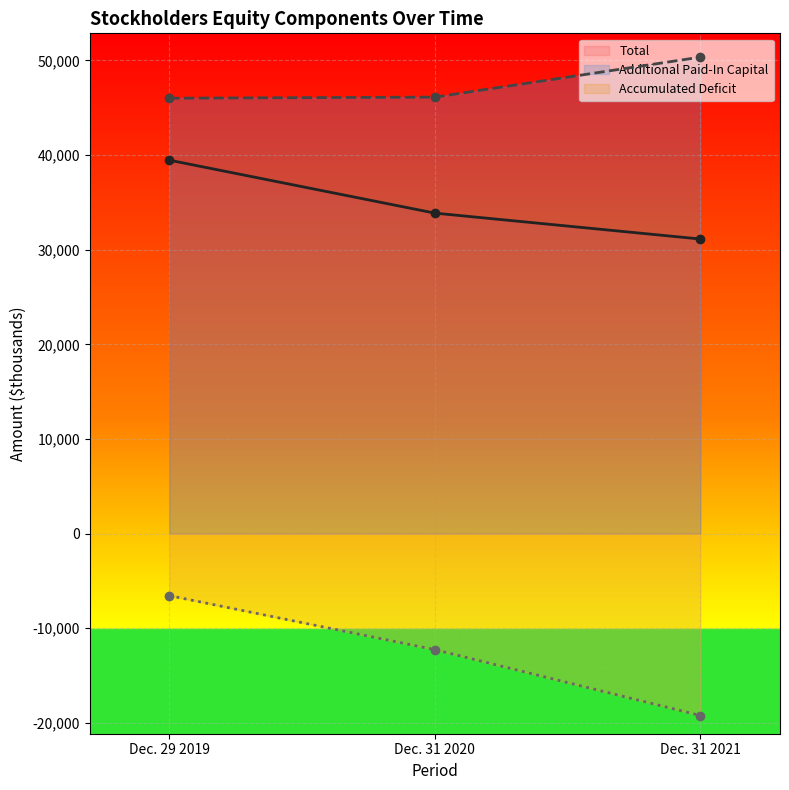

Rank the categories by Accumulated Deficit value from highest to lowest.

Dec. 29 2019, Dec. 31 2020, Dec. 31 2021